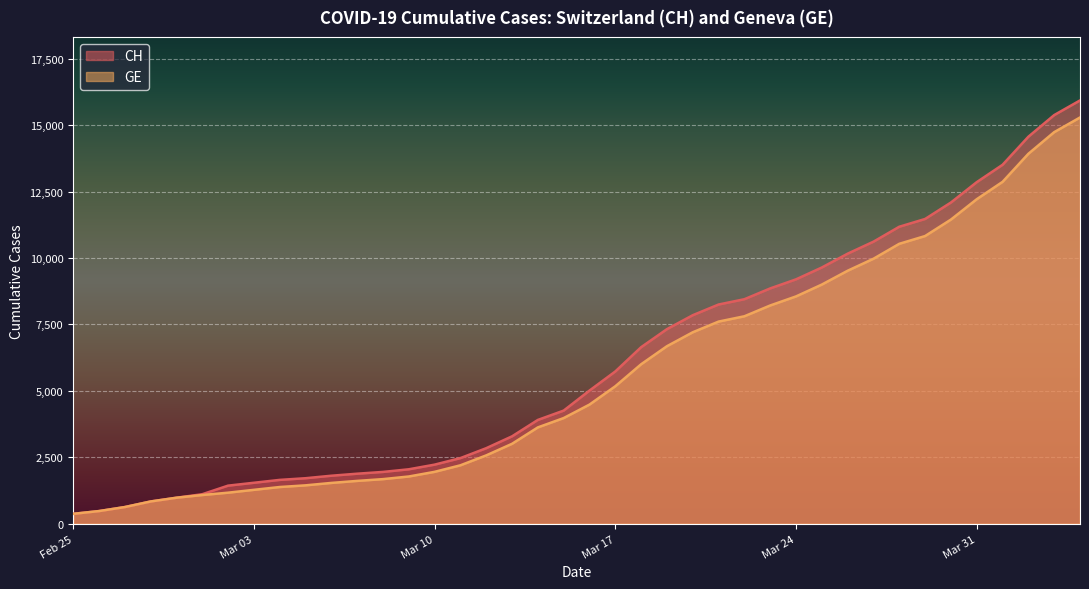

The value of GE at Mar 03 is 1278. True or false?

True